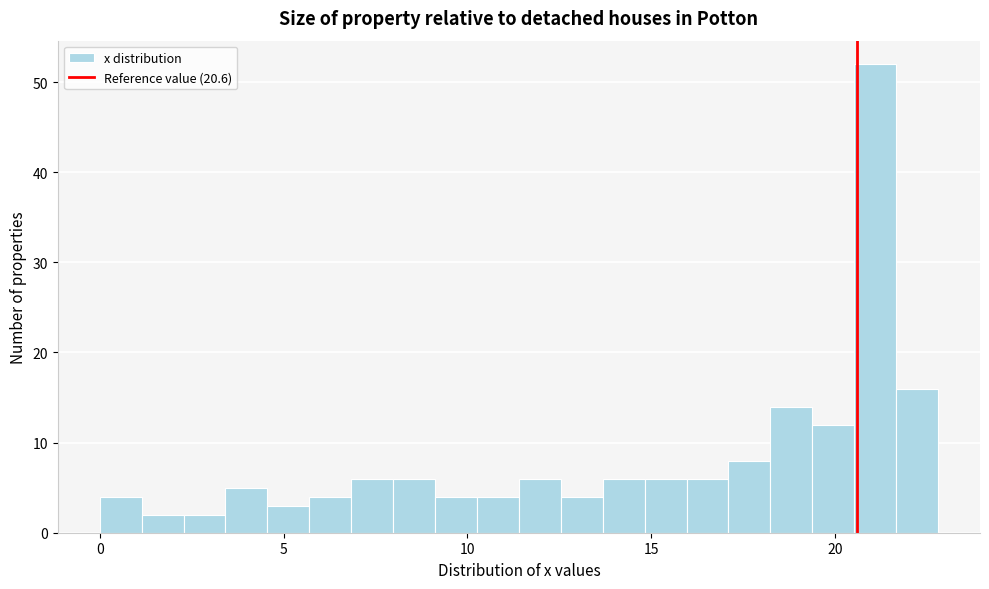

Around what value on the x-axis is the tallest bar? Give the approximate position of its centre, as read against the axis.

21.0